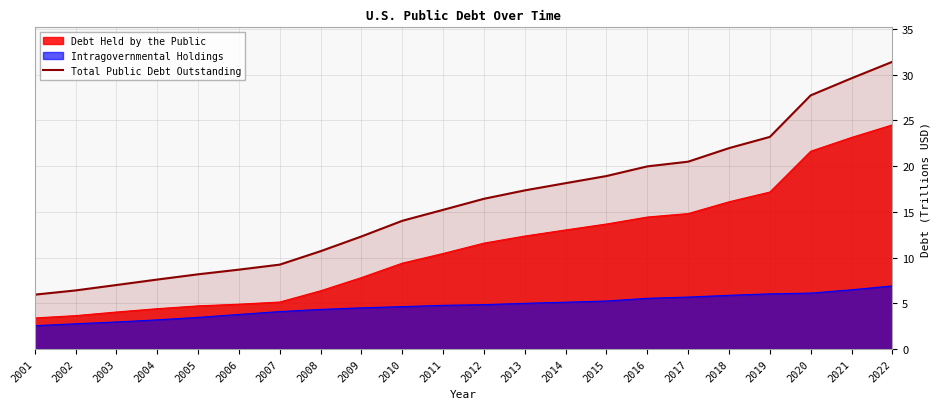

True or false: there are more than 2 points higher than both neighbors.

False